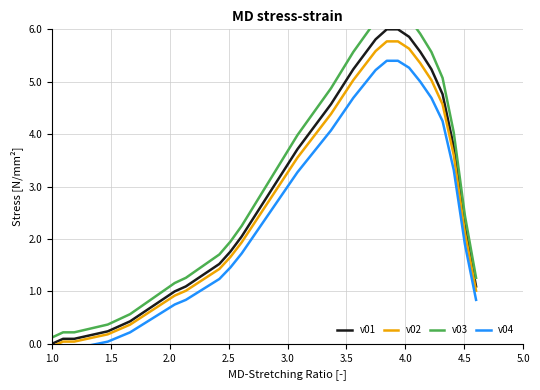

Reading left to right, extract all data points from this chart.

v01: 0.0	0.1	0.1	0.1	0.2	0.2	0.3	0.4	0.6	0.7	0.9	1.0	1.1	1.2	1.4	1.5	1.8	2.0	2.4	2.7	3.0	3.4	3.7	4.0	4.3	4.6	4.9	5.2	5.5	5.8	6.0	6.0	5.9	5.6	5.2	4.8	3.8	2.2	1.1
v02: -0.1	0.0	0.0	0.1	0.1	0.2	0.3	0.4	0.5	0.6	0.8	0.9	1.0	1.2	1.3	1.4	1.7	1.9	2.3	2.6	2.9	3.2	3.6	3.8	4.1	4.4	4.7	5.0	5.3	5.6	5.8	5.8	5.6	5.4	5.0	4.6	3.6	2.1	1.0
v03: 0.1	0.2	0.2	0.3	0.3	0.4	0.5	0.6	0.7	0.9	1.0	1.2	1.3	1.4	1.6	1.7	2.0	2.2	2.6	2.9	3.3	3.6	4.0	4.3	4.6	4.9	5.2	5.6	5.9	6.2	6.4	6.4	6.2	5.9	5.6	5.1	4.0	2.4	1.3
v04: -0.2	-0.1	-0.1	-0.0	-0.0	0.0	0.1	0.2	0.4	0.5	0.6	0.8	0.8	1.0	1.1	1.2	1.5	1.7	2.0	2.3	2.7	3.0	3.3	3.5	3.8	4.1	4.4	4.7	5.0	5.2	5.4	5.4	5.3	5.0	4.7	4.2	3.3	1.9	0.8